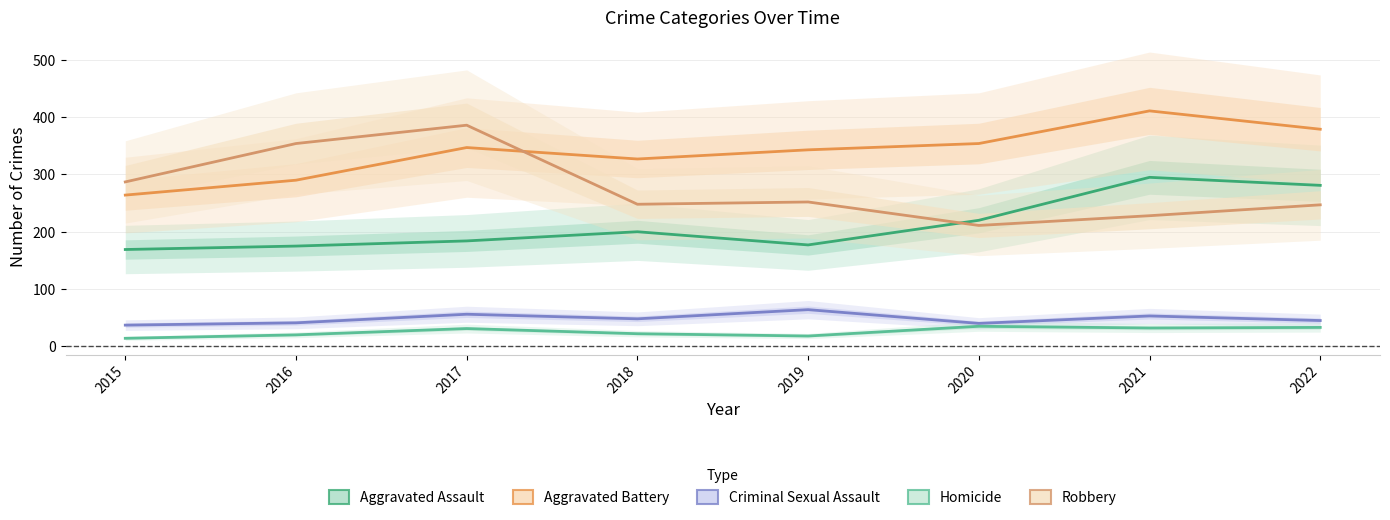

How many categories are shown in the chart?

8